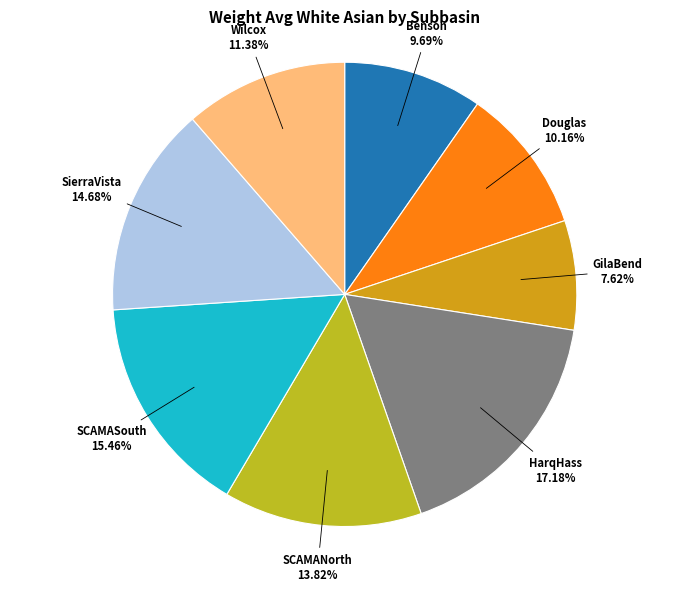

To the nearest percent, what is the average slice percentage?

12%